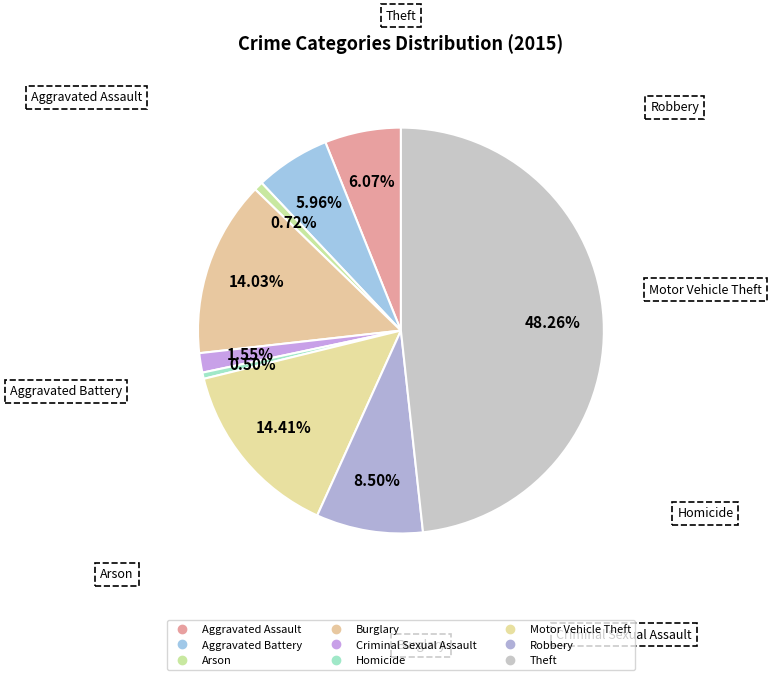

Is it true that Criminal Sexual Assault is 1% of the pie?

False